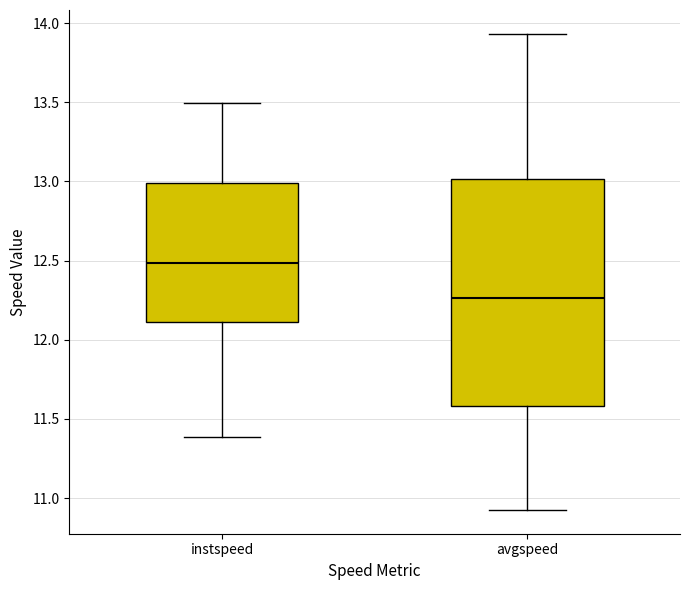

Where is the lower edge of the box for avgspeed on the y-axis? The values are not printed on the chart, so give them approximately, as read against the axis.

11.60